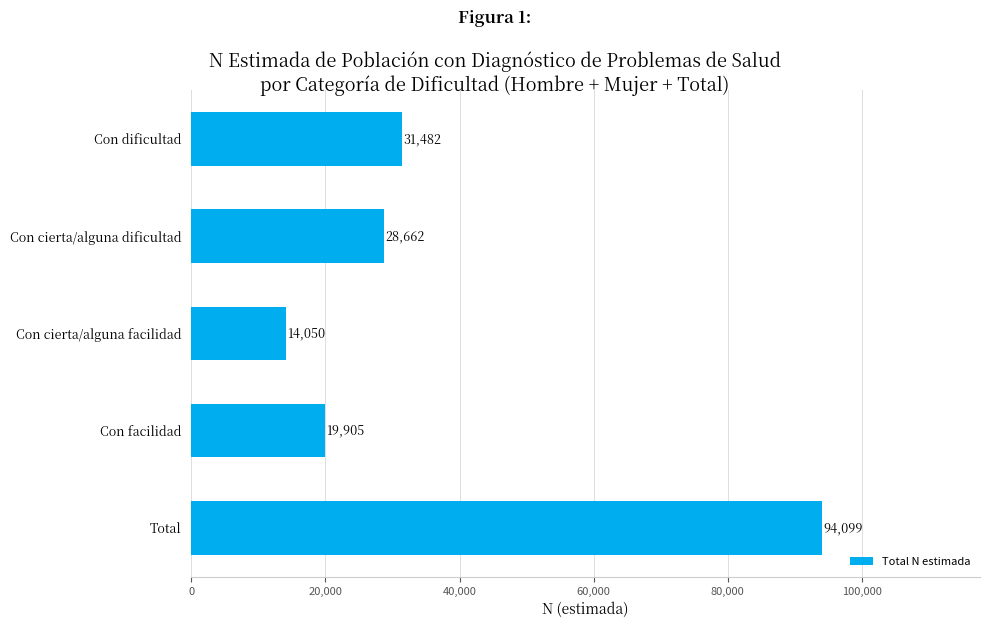

Count the number of data series in this chart.

1